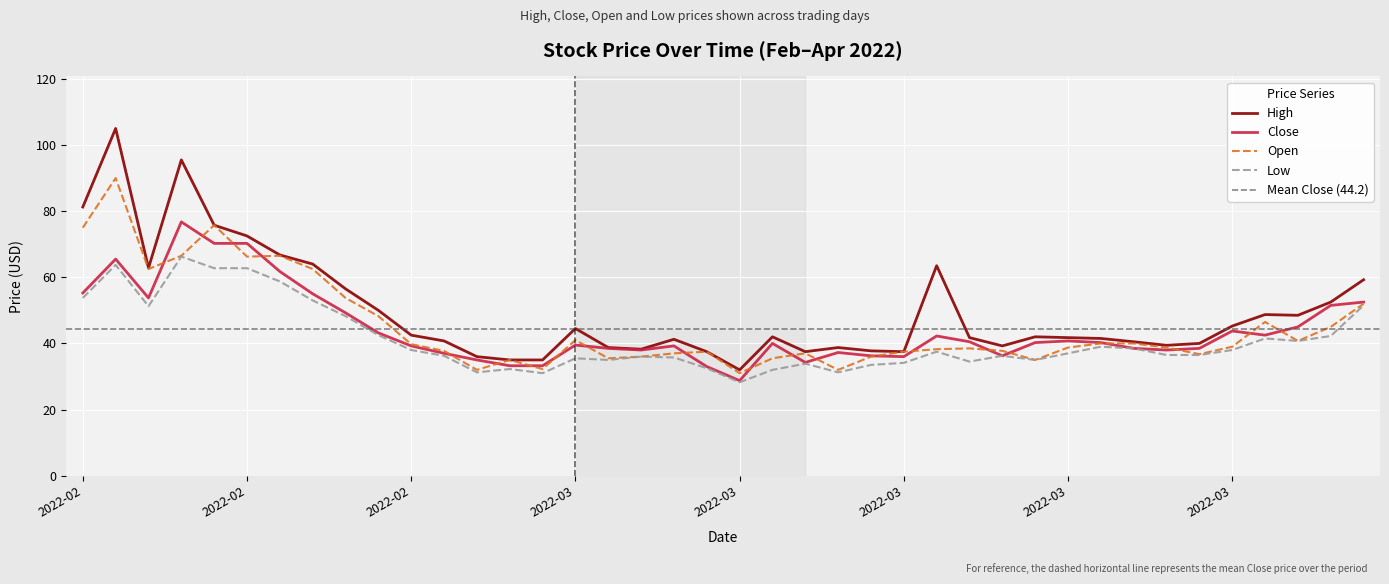

How many lines are shown in the chart?

4